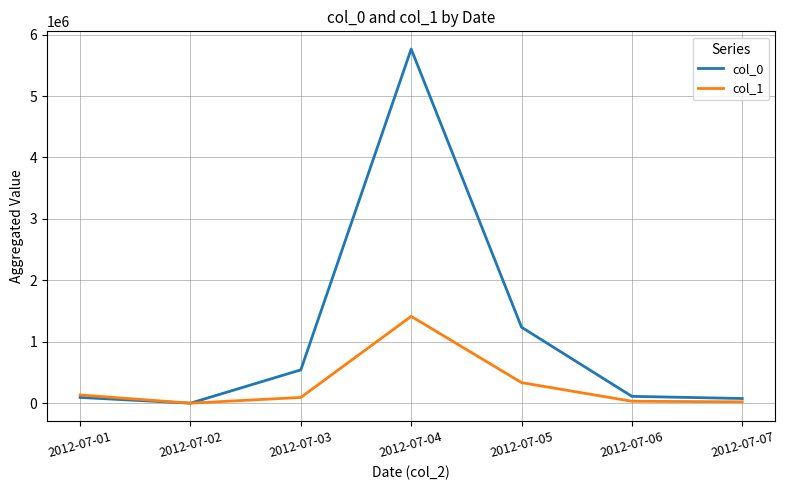

At which category is the sum across all series the highest?

2012-07-04